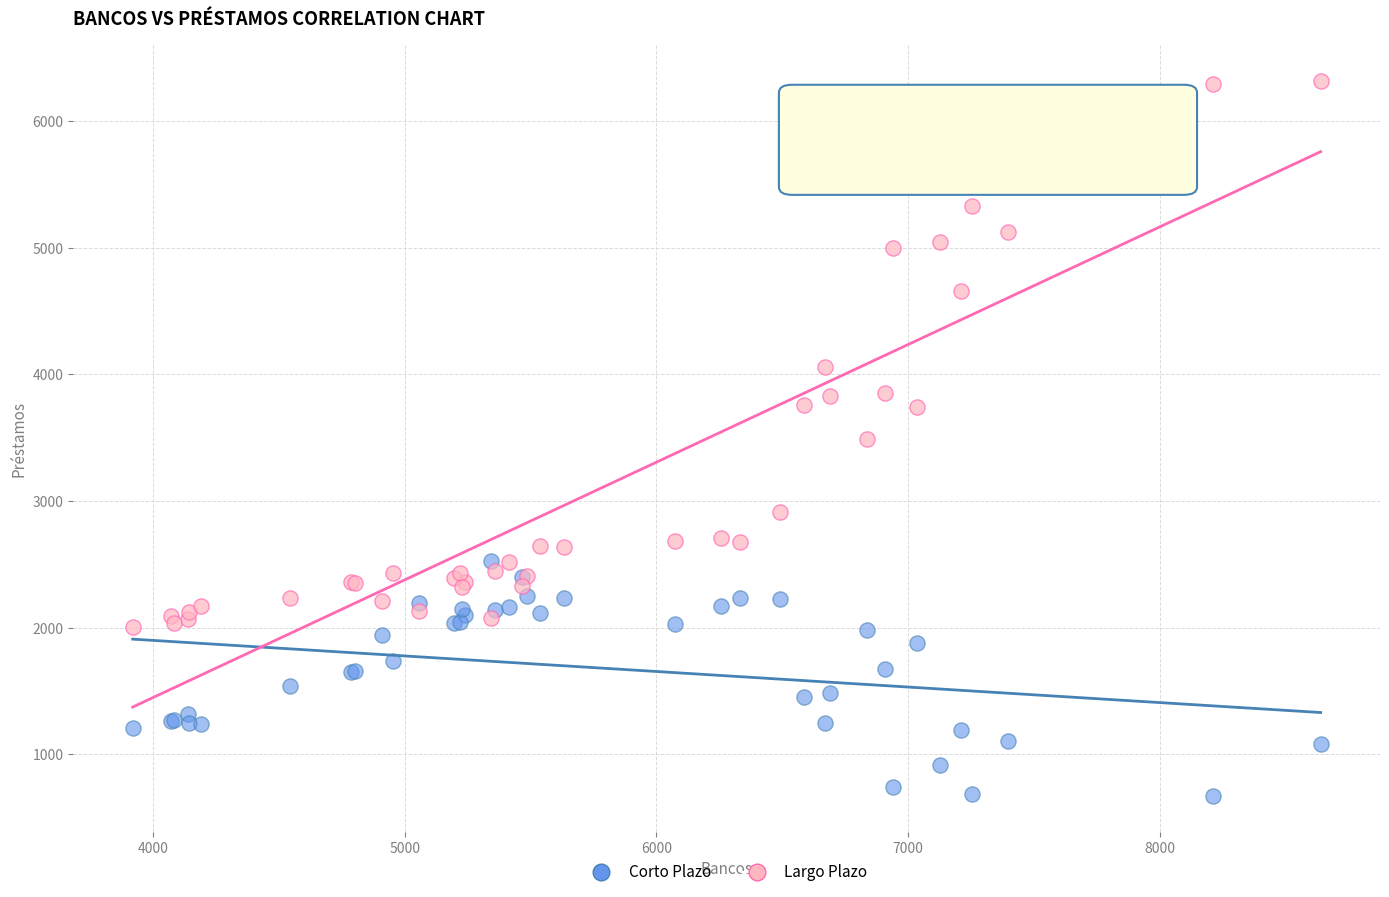

Which series reaches the minimum Y coordinate?

Corto Plazo